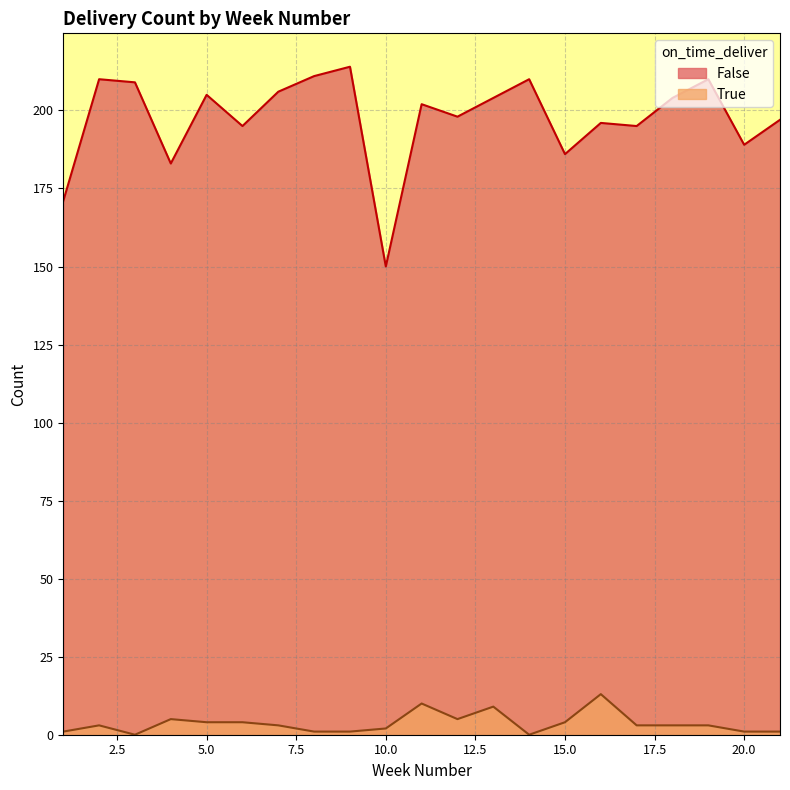

What is the sum of the False values at 13 and 6?

399